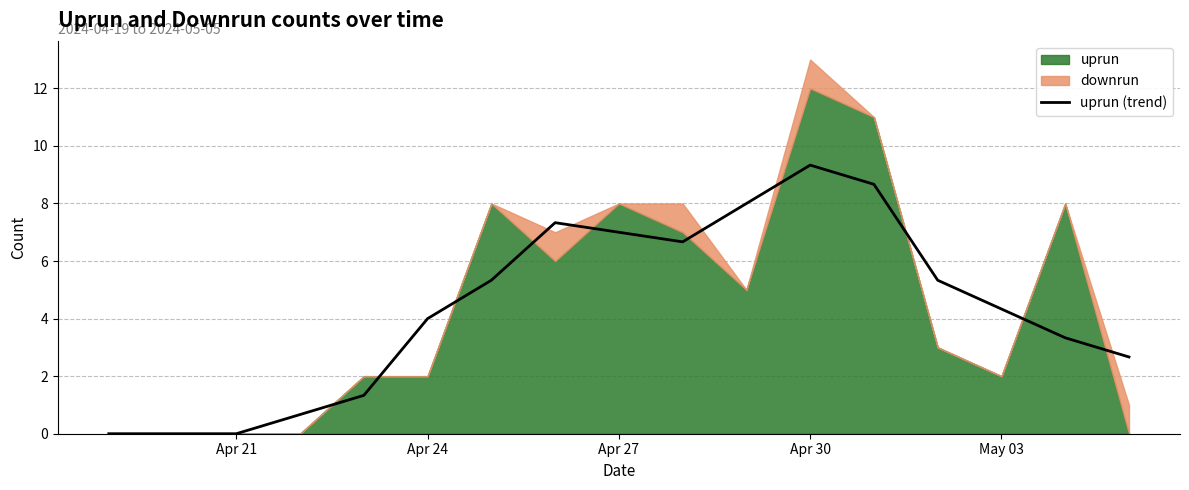

Which category has the highest value in the uprun (trend) series?

Apr 30